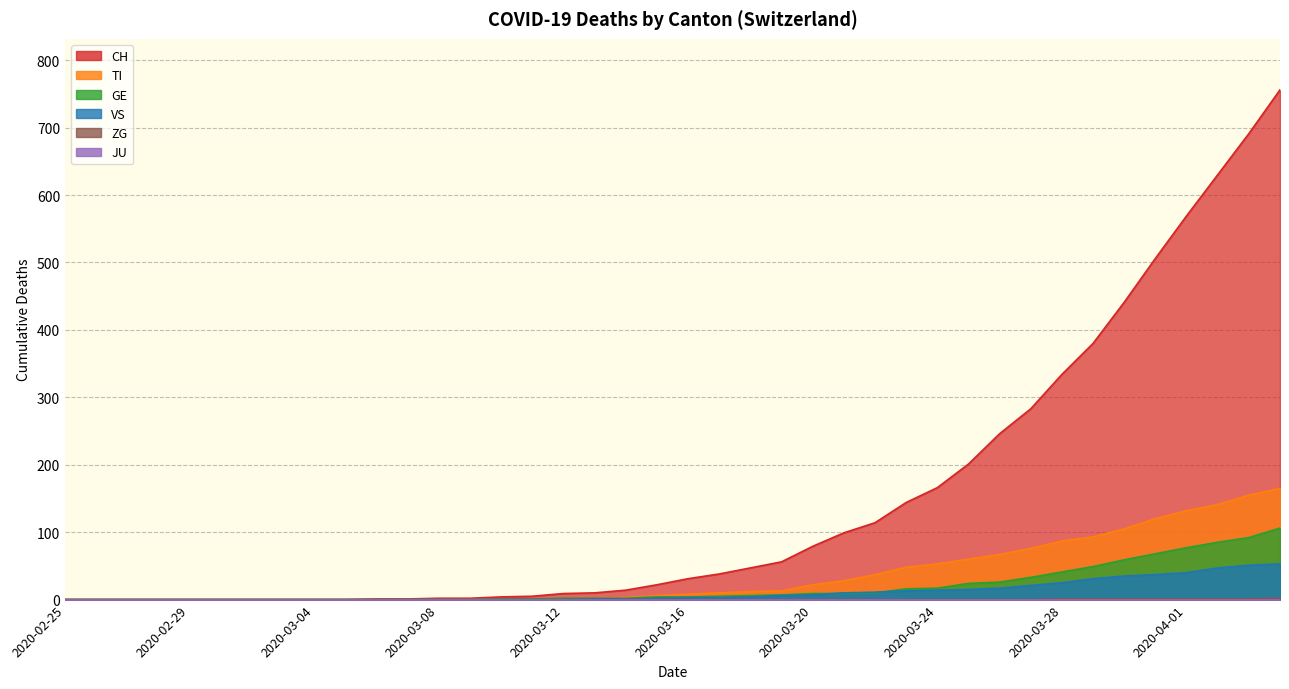

What is the label of the 34th point from the left?

2020-03-29